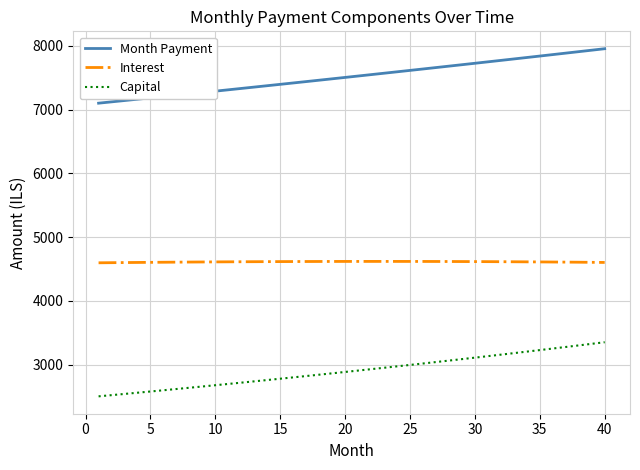

What is the sum of all Capital values?

116278.2